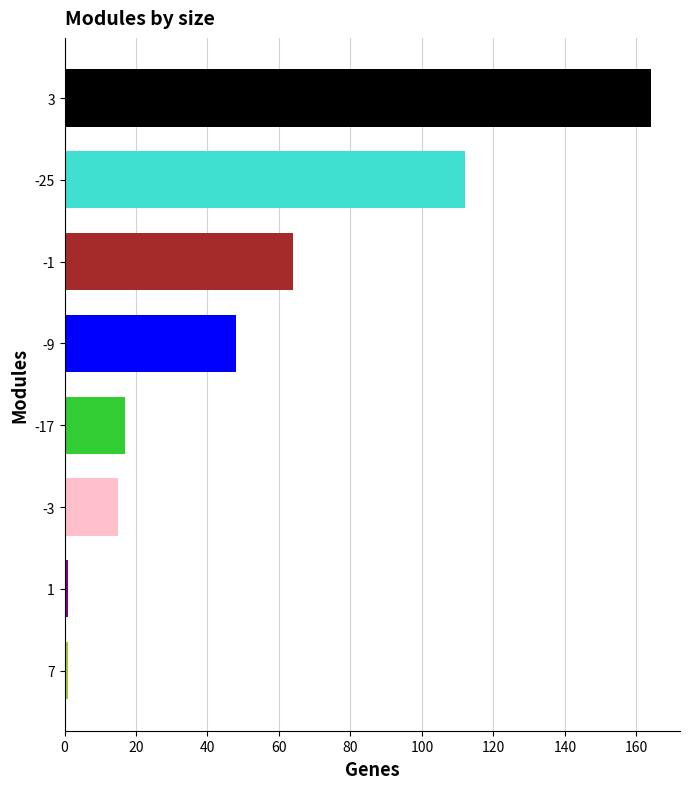

What is the label of the 4th bar from the top?

-9